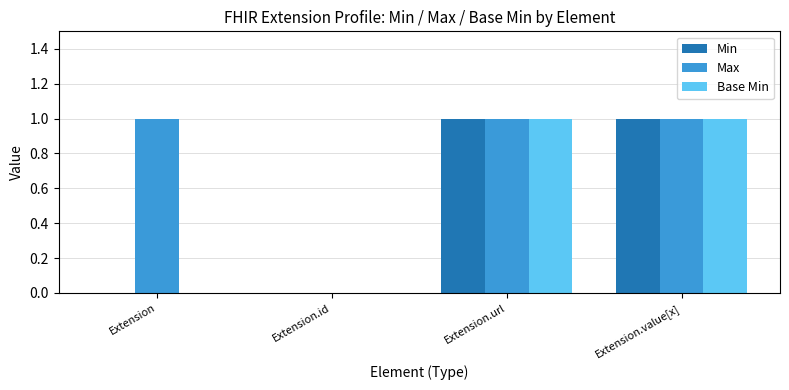

True or false: Max has a value of 1 at Extension.url.

True